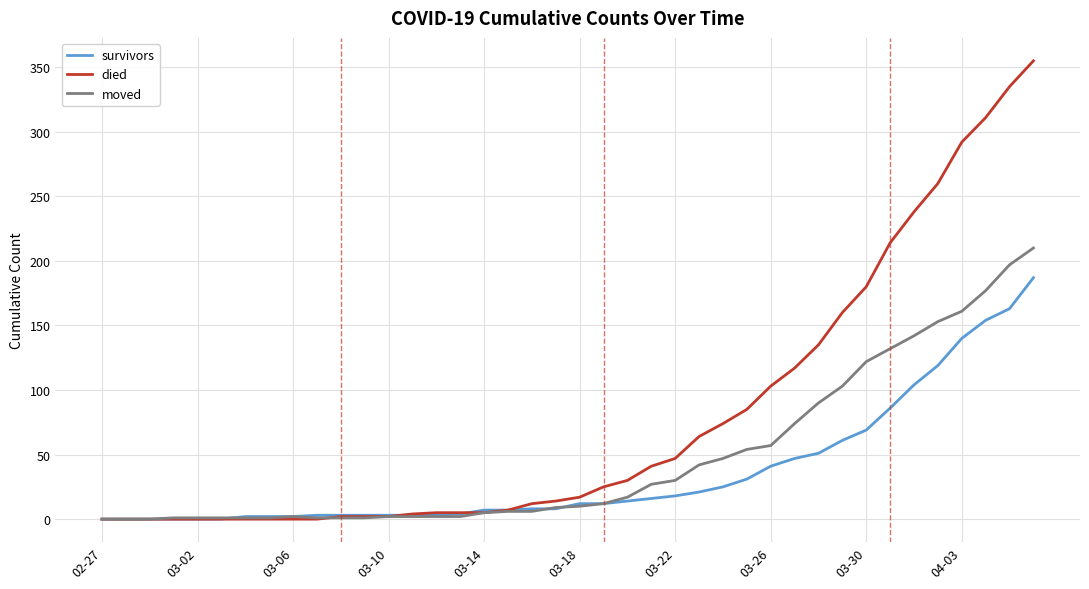

Rank the series by their average value, from lowest to highest.

survivors, moved, died